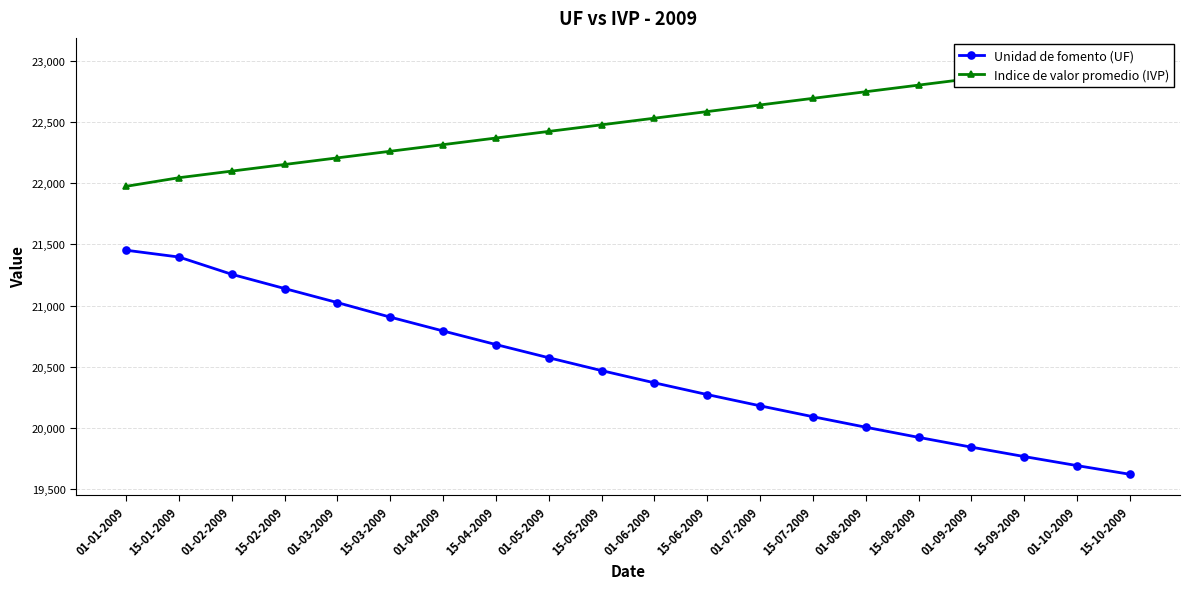

What is the total value across all series at 15-09-2009?

42675.2